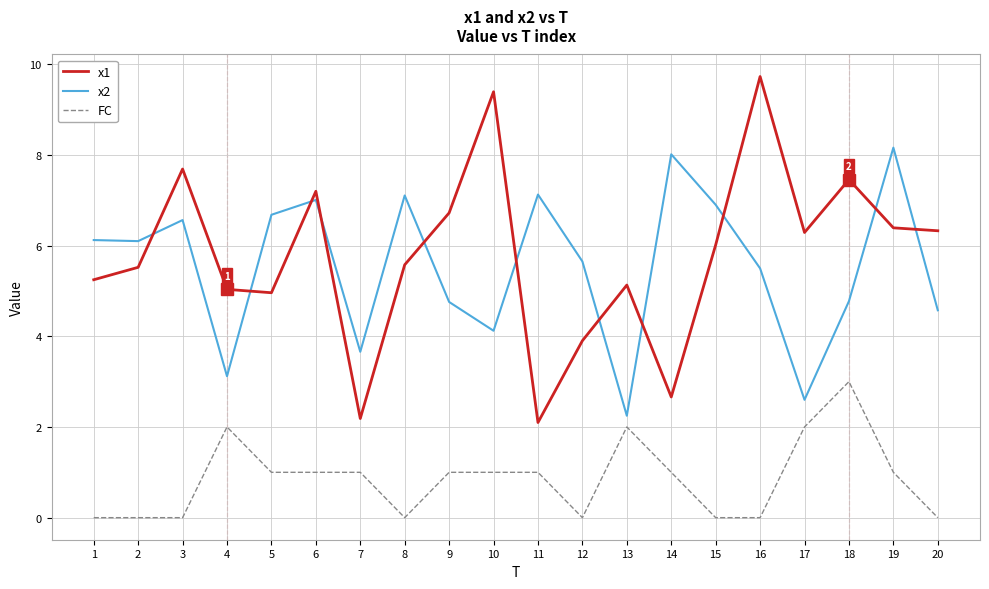

What is the sum of the FC values at 4 and 19?

3.0